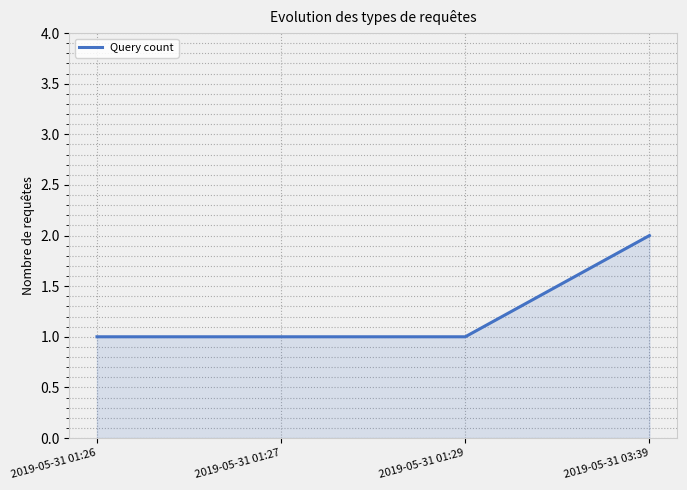

How many series are shown in this chart?

1